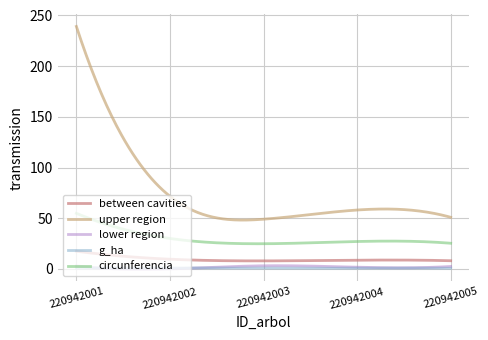

What is the lowest value of the between cavities series?

7.9